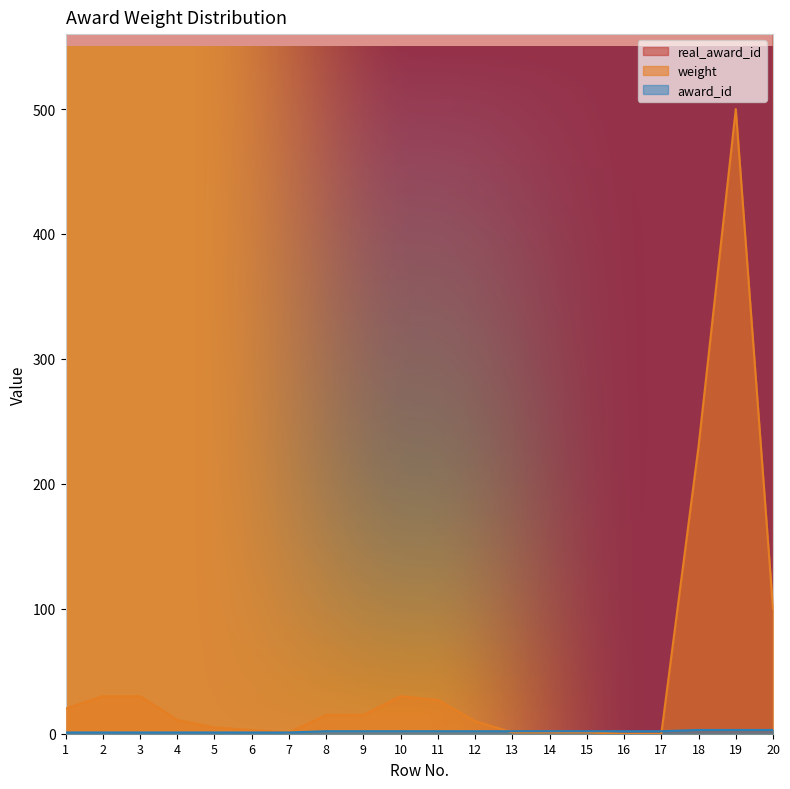

What is the highest value of the weight series?

500